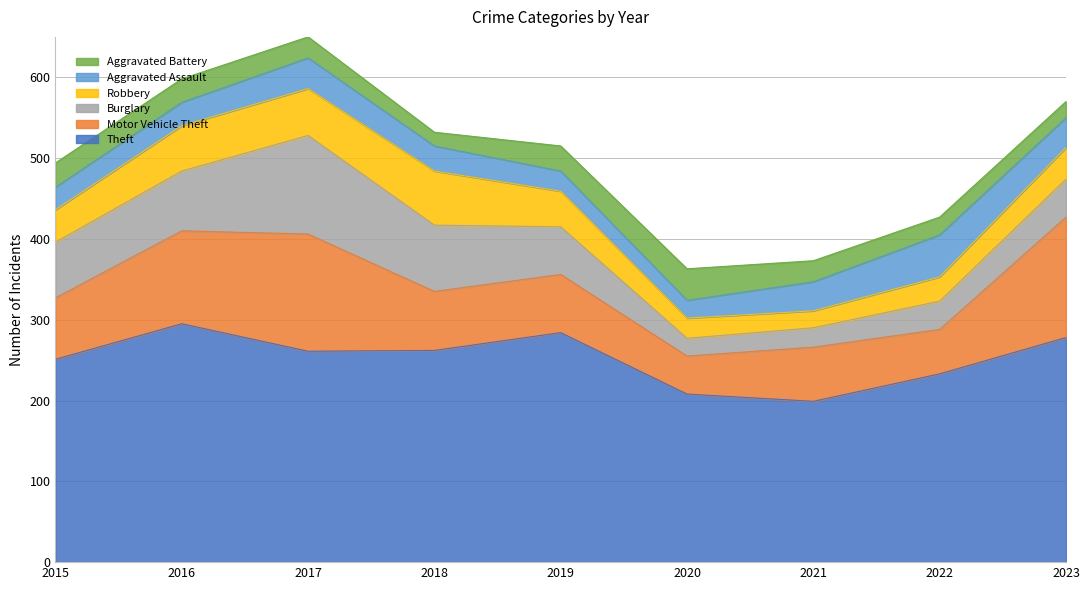

What is the difference between the Aggravated Battery values at 2018 and 2023?

3